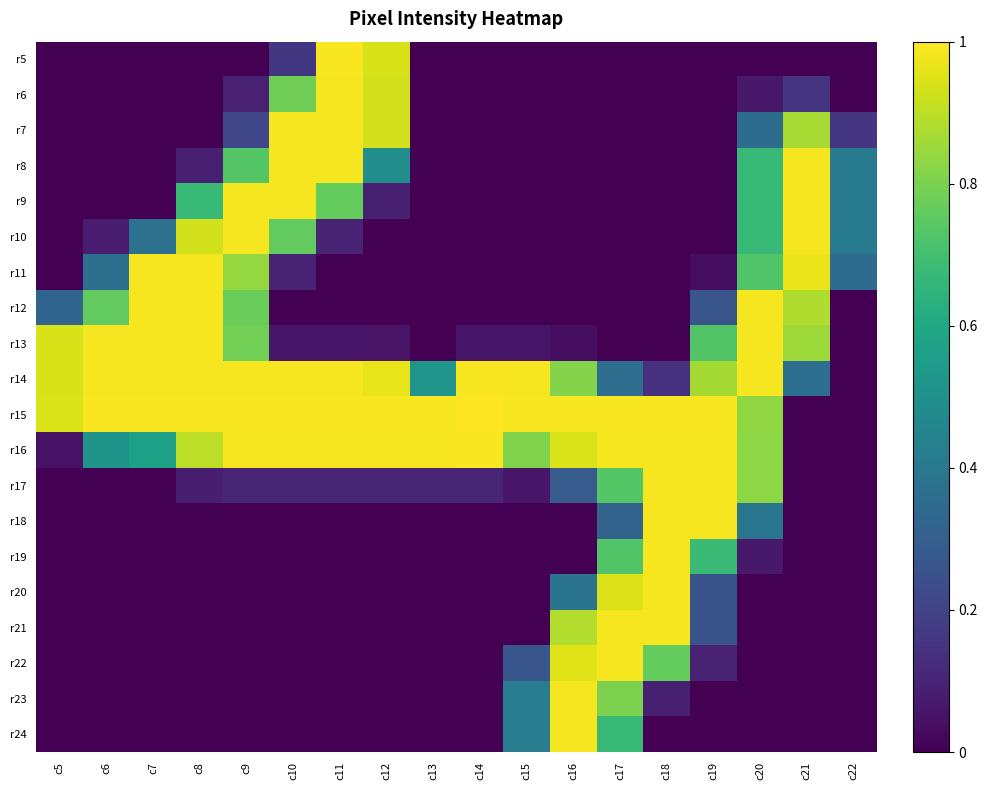

Reading left to right, list all the values displayed in this chart.

r5: c5=0.0	c6=0.0	c7=0.0	c8=0.0	c9=0.0	c10=0.2	c11=1.0	c12=0.9	c13=0.0	c14=0.0	c15=0.0	c16=0.0	c17=0.0	c18=0.0	c19=0.0	c20=0.0	c21=0.0	c22=0.0
r6: c5=0.0	c6=0.0	c7=0.0	c8=0.0	c9=0.1	c10=0.8	c11=1.0	c12=0.9	c13=0.0	c14=0.0	c15=0.0	c16=0.0	c17=0.0	c18=0.0	c19=0.0	c20=0.1	c21=0.2	c22=0.0
r7: c5=0.0	c6=0.0	c7=0.0	c8=0.0	c9=0.2	c10=1.0	c11=1.0	c12=0.9	c13=0.0	c14=0.0	c15=0.0	c16=0.0	c17=0.0	c18=0.0	c19=0.0	c20=0.4	c21=0.9	c22=0.2
r8: c5=0.0	c6=0.0	c7=0.0	c8=0.1	c9=0.7	c10=1.0	c11=1.0	c12=0.5	c13=0.0	c14=0.0	c15=0.0	c16=0.0	c17=0.0	c18=0.0	c19=0.0	c20=0.7	c21=1.0	c22=0.4
r9: c5=0.0	c6=0.0	c7=0.0	c8=0.7	c9=1.0	c10=1.0	c11=0.8	c12=0.1	c13=0.0	c14=0.0	c15=0.0	c16=0.0	c17=0.0	c18=0.0	c19=0.0	c20=0.7	c21=1.0	c22=0.4
r10: c5=0.0	c6=0.1	c7=0.4	c8=0.9	c9=1.0	c10=0.8	c11=0.1	c12=0.0	c13=0.0	c14=0.0	c15=0.0	c16=0.0	c17=0.0	c18=0.0	c19=0.0	c20=0.7	c21=1.0	c22=0.4
r11: c5=0.0	c6=0.4	c7=1.0	c8=1.0	c9=0.8	c10=0.1	c11=0.0	c12=0.0	c13=0.0	c14=0.0	c15=0.0	c16=0.0	c17=0.0	c18=0.0	c19=0.0	c20=0.7	c21=1.0	c22=0.3
r12: c5=0.3	c6=0.8	c7=1.0	c8=1.0	c9=0.8	c10=0.0	c11=0.0	c12=0.0	c13=0.0	c14=0.0	c15=0.0	c16=0.0	c17=0.0	c18=0.0	c19=0.3	c20=1.0	c21=0.9	c22=0.0
r13: c5=0.9	c6=1.0	c7=1.0	c8=1.0	c9=0.8	c10=0.1	c11=0.1	c12=0.1	c13=0.0	c14=0.1	c15=0.1	c16=0.0	c17=0.0	c18=0.0	c19=0.7	c20=1.0	c21=0.9	c22=0.0
r14: c5=0.9	c6=1.0	c7=1.0	c8=1.0	c9=1.0	c10=1.0	c11=1.0	c12=1.0	c13=0.5	c14=1.0	c15=1.0	c16=0.8	c17=0.4	c18=0.1	c19=0.9	c20=1.0	c21=0.4	c22=0.0
r15: c5=0.9	c6=1.0	c7=1.0	c8=1.0	c9=1.0	c10=1.0	c11=1.0	c12=1.0	c13=1.0	c14=1.0	c15=1.0	c16=1.0	c17=1.0	c18=1.0	c19=1.0	c20=0.8	c21=0.0	c22=0.0
r16: c5=0.0	c6=0.5	c7=0.6	c8=0.9	c9=1.0	c10=1.0	c11=1.0	c12=1.0	c13=1.0	c14=1.0	c15=0.8	c16=0.9	c17=1.0	c18=1.0	c19=1.0	c20=0.8	c21=0.0	c22=0.0
r17: c5=0.0	c6=0.0	c7=0.0	c8=0.1	c9=0.1	c10=0.1	c11=0.1	c12=0.1	c13=0.1	c14=0.1	c15=0.1	c16=0.3	c17=0.7	c18=1.0	c19=1.0	c20=0.8	c21=0.0	c22=0.0
r18: c5=0.0	c6=0.0	c7=0.0	c8=0.0	c9=0.0	c10=0.0	c11=0.0	c12=0.0	c13=0.0	c14=0.0	c15=0.0	c16=0.0	c17=0.3	c18=1.0	c19=1.0	c20=0.4	c21=0.0	c22=0.0
r19: c5=0.0	c6=0.0	c7=0.0	c8=0.0	c9=0.0	c10=0.0	c11=0.0	c12=0.0	c13=0.0	c14=0.0	c15=0.0	c16=0.0	c17=0.7	c18=1.0	c19=0.7	c20=0.1	c21=0.0	c22=0.0
r20: c5=0.0	c6=0.0	c7=0.0	c8=0.0	c9=0.0	c10=0.0	c11=0.0	c12=0.0	c13=0.0	c14=0.0	c15=0.0	c16=0.4	c17=0.9	c18=1.0	c19=0.3	c20=0.0	c21=0.0	c22=0.0
r21: c5=0.0	c6=0.0	c7=0.0	c8=0.0	c9=0.0	c10=0.0	c11=0.0	c12=0.0	c13=0.0	c14=0.0	c15=0.0	c16=0.9	c17=1.0	c18=1.0	c19=0.3	c20=0.0	c21=0.0	c22=0.0
r22: c5=0.0	c6=0.0	c7=0.0	c8=0.0	c9=0.0	c10=0.0	c11=0.0	c12=0.0	c13=0.0	c14=0.0	c15=0.3	c16=1.0	c17=1.0	c18=0.8	c19=0.1	c20=0.0	c21=0.0	c22=0.0
r23: c5=0.0	c6=0.0	c7=0.0	c8=0.0	c9=0.0	c10=0.0	c11=0.0	c12=0.0	c13=0.0	c14=0.0	c15=0.4	c16=1.0	c17=0.8	c18=0.1	c19=0.0	c20=0.0	c21=0.0	c22=0.0
r24: c5=0.0	c6=0.0	c7=0.0	c8=0.0	c9=0.0	c10=0.0	c11=0.0	c12=0.0	c13=0.0	c14=0.0	c15=0.4	c16=1.0	c17=0.7	c18=0.0	c19=0.0	c20=0.0	c21=0.0	c22=0.0